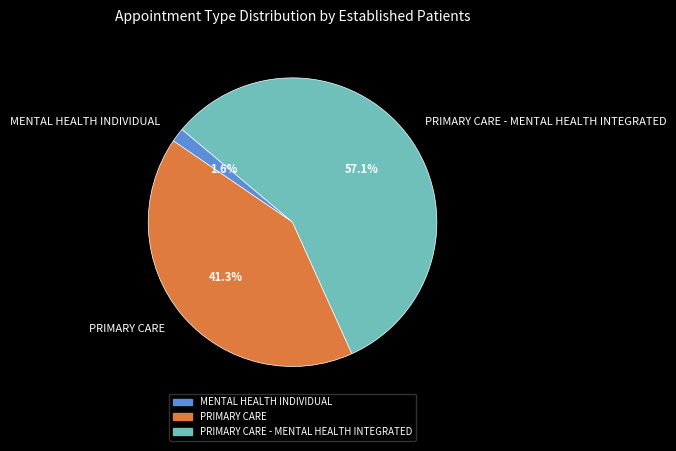

What percentage do PRIMARY CARE and MENTAL HEALTH INDIVIDUAL together represent?

42.9%